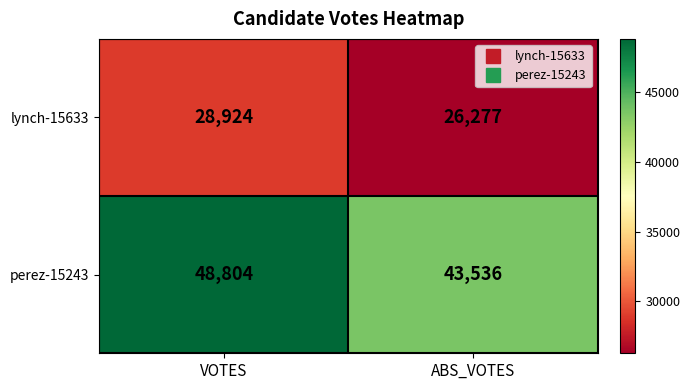

Reading left to right, extract all data points from this chart.

lynch-15633: 28924	26277
perez-15243: 48804	43536